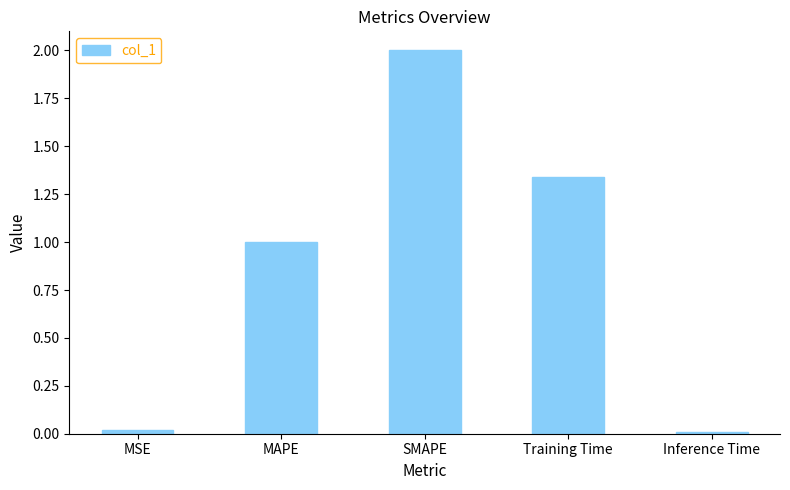

Is it true that the value at Training Time is 0.6?

False